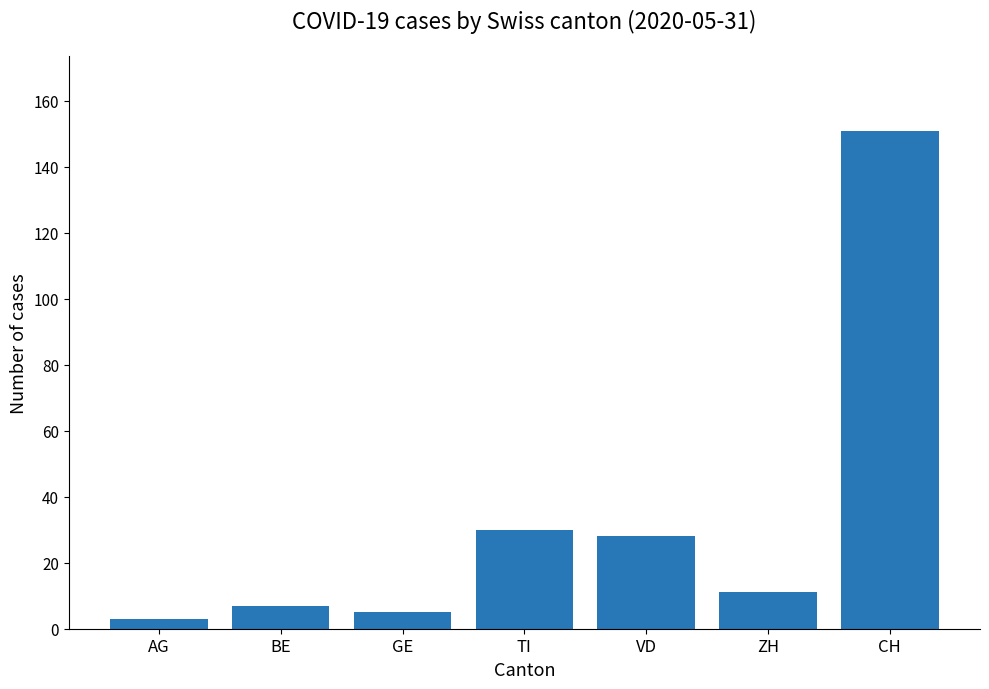

Reading left to right, extract all data points from this chart.

AG=3	BE=7	GE=5	TI=30	VD=28	ZH=11	CH=151